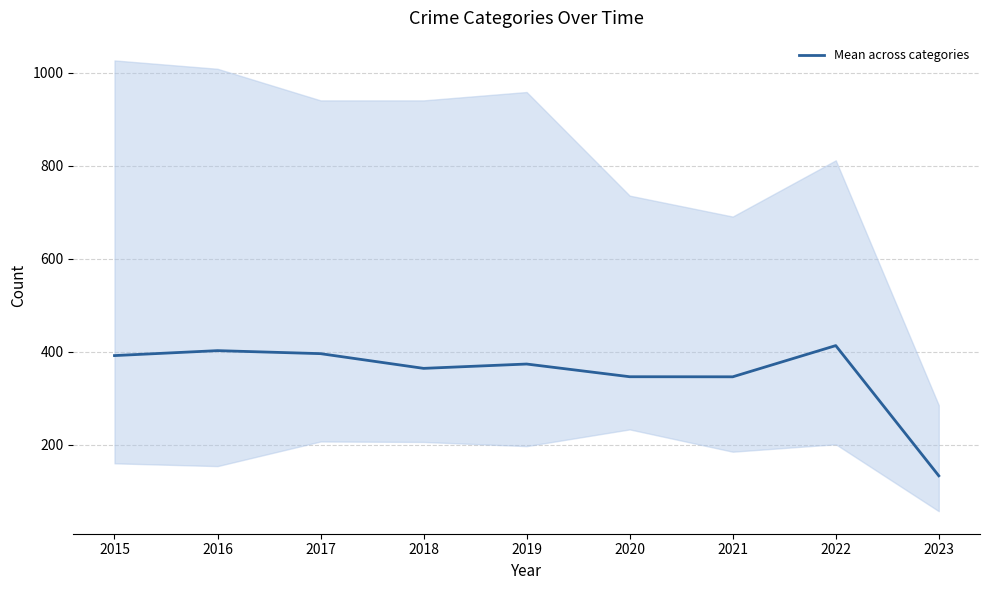

Where does the data first go above 373?

2015